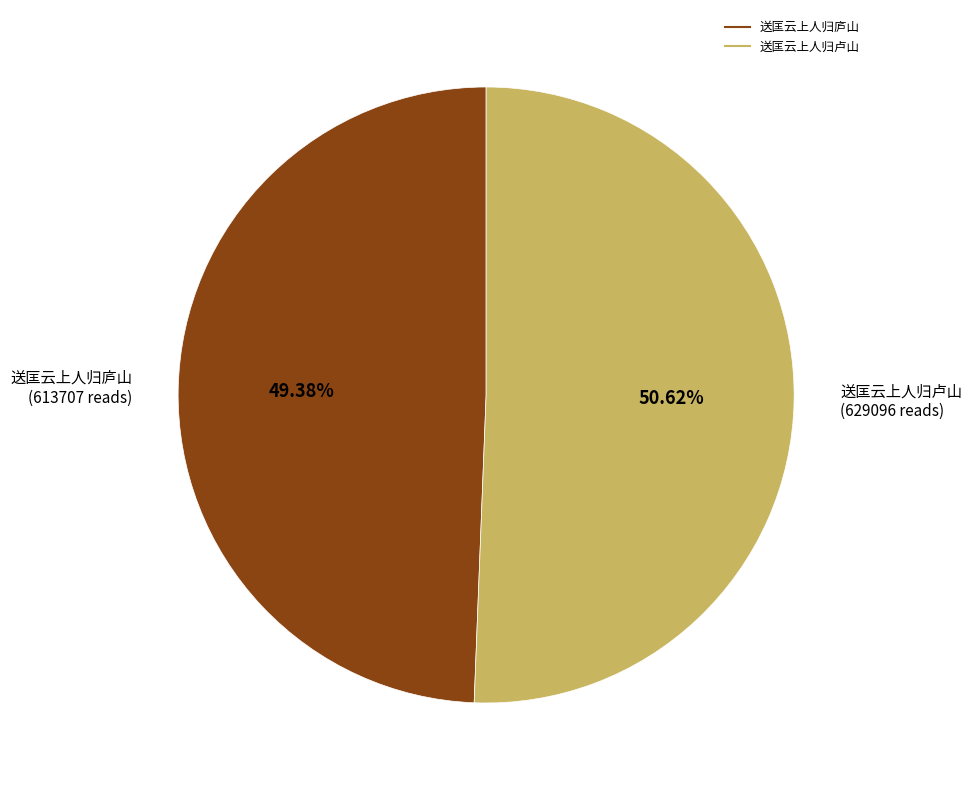

Which category has the biggest portion of the pie?

送匡云上人归卢山